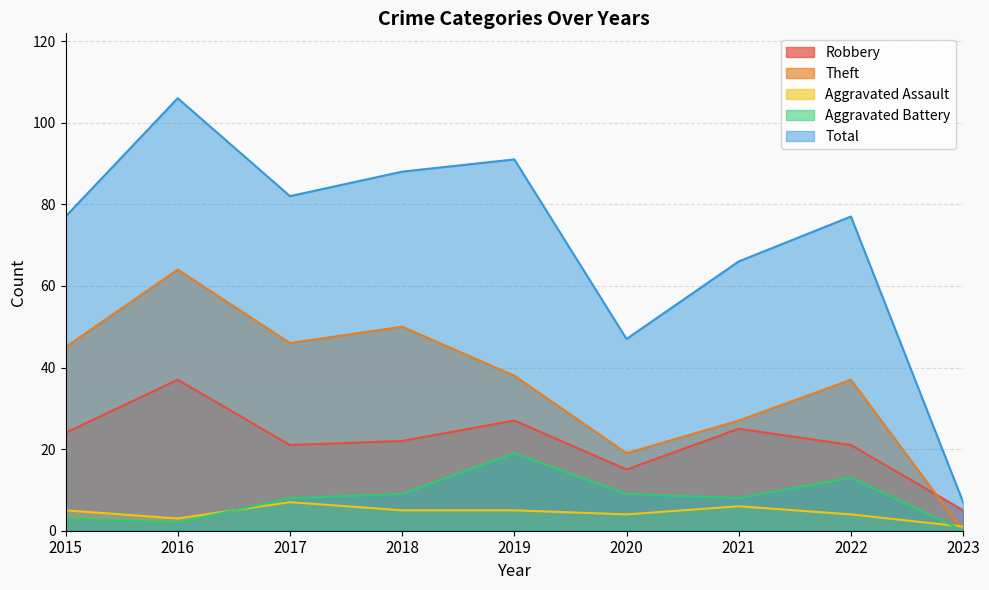

Count the Aggravated Assault values in the range 4 to 5.

5